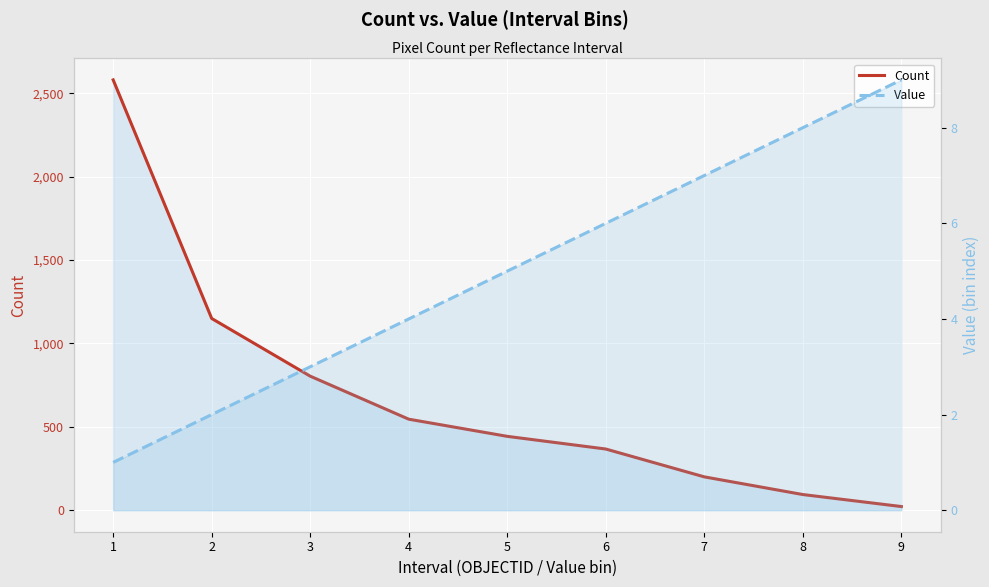

Which series has the largest total across all categories?

Count